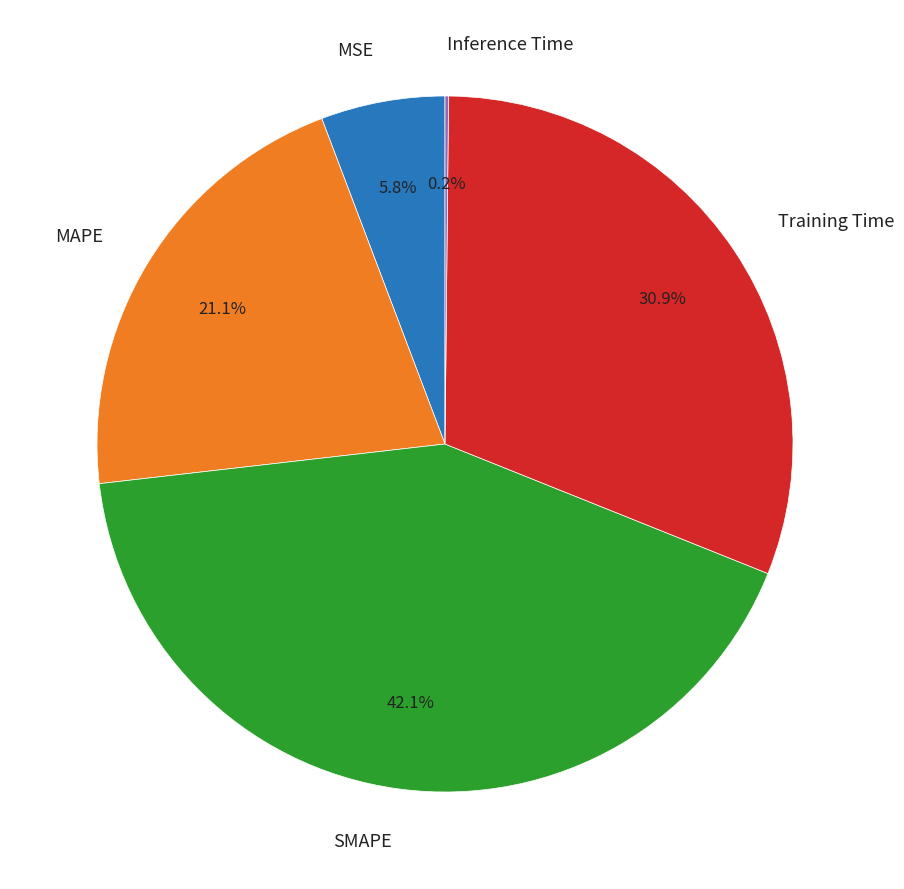

Which has a higher value, Training Time or MSE?

Training Time